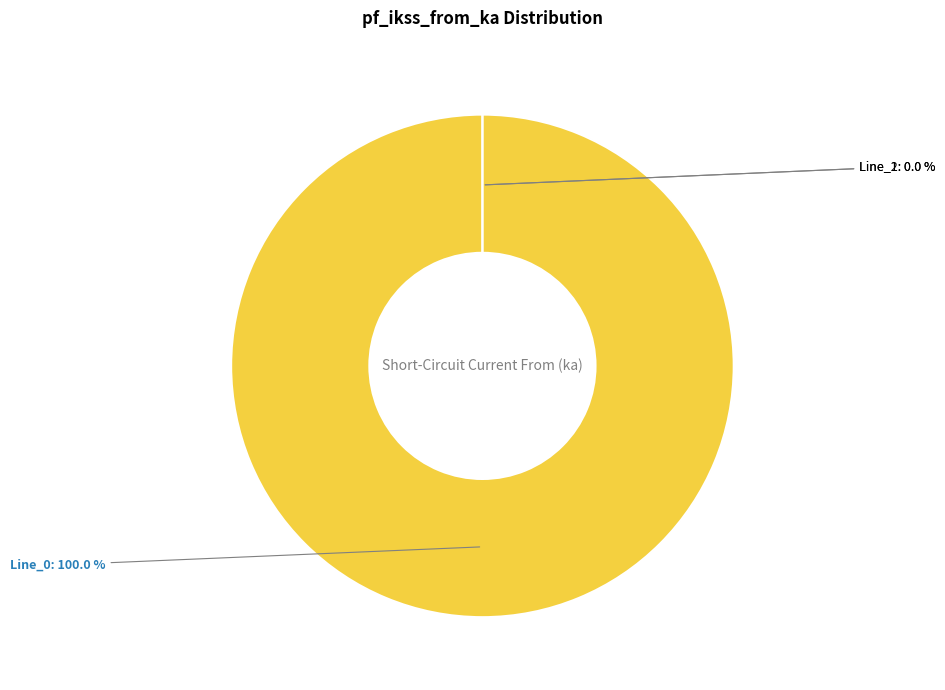

To the nearest percent, what portion does Line_0 represent?

100%